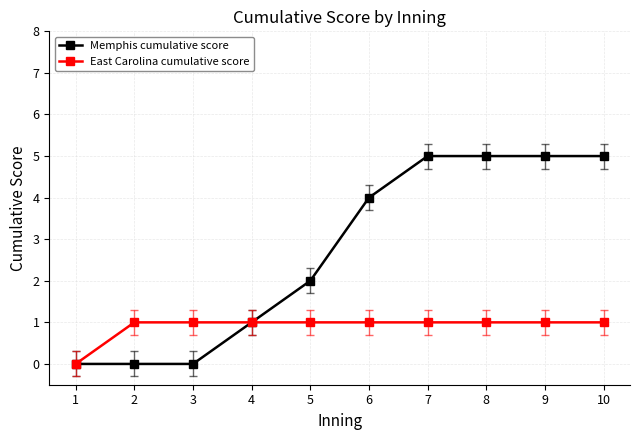

What is the spread (max minus min) of values at 10?

4